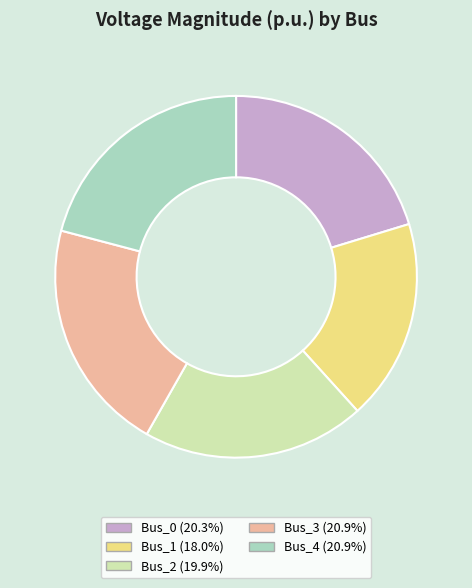

Which slice is the smallest?

Bus_1